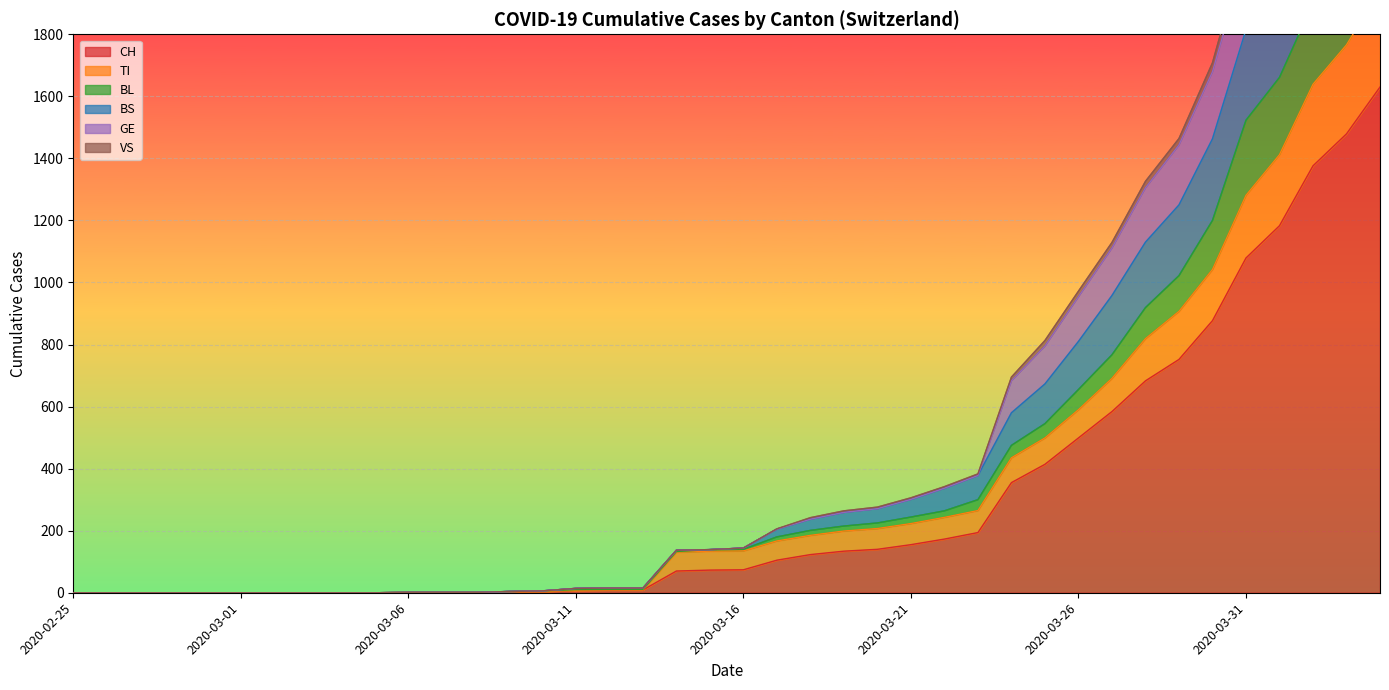

True or false: GE has more than 2 interior local peaks.

False